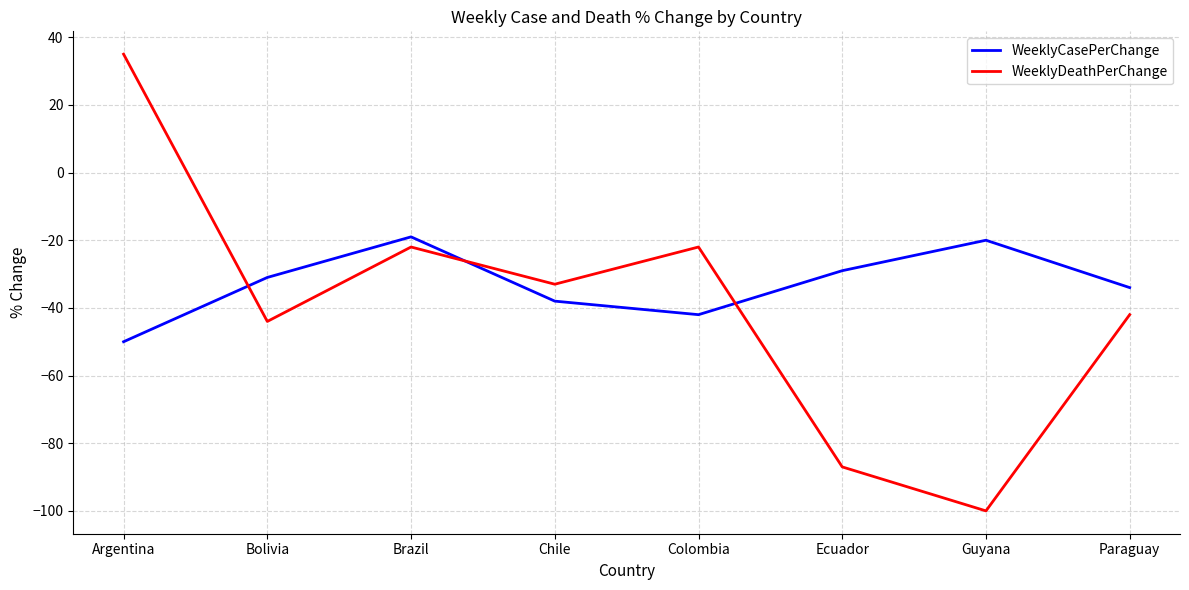

Which series changed the most between Brazil and Colombia?

WeeklyCasePerChange